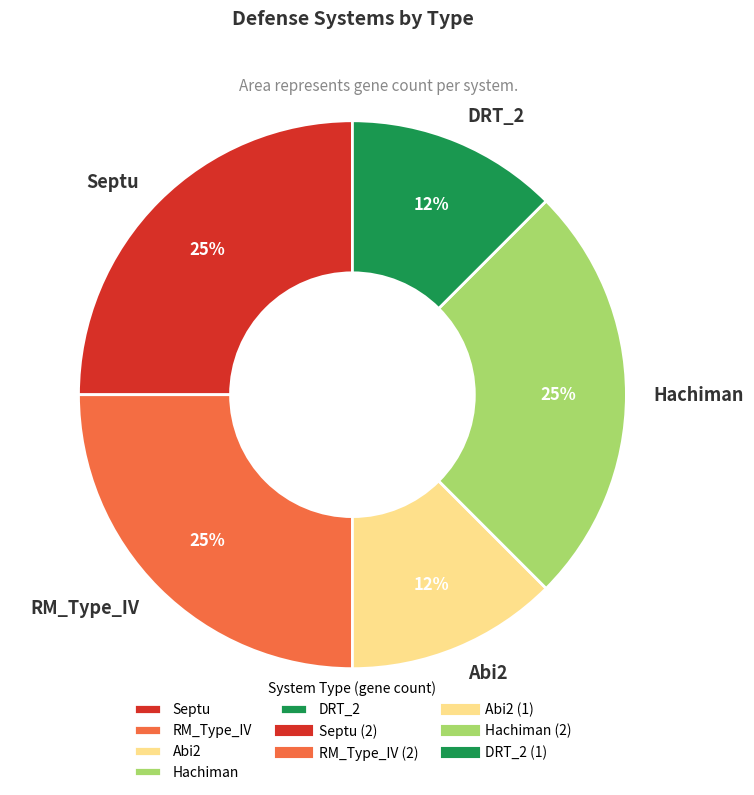

To the nearest percent, what is the average slice percentage?

20%